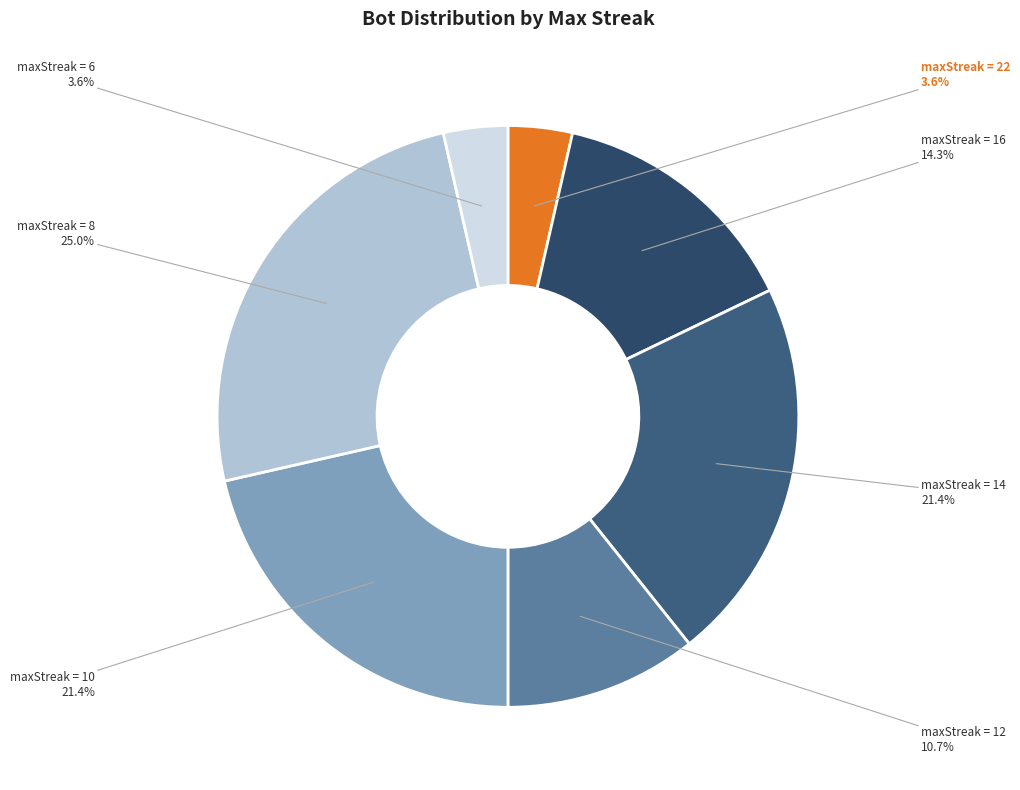

Which category has the biggest portion of the pie?

maxStreak = 8